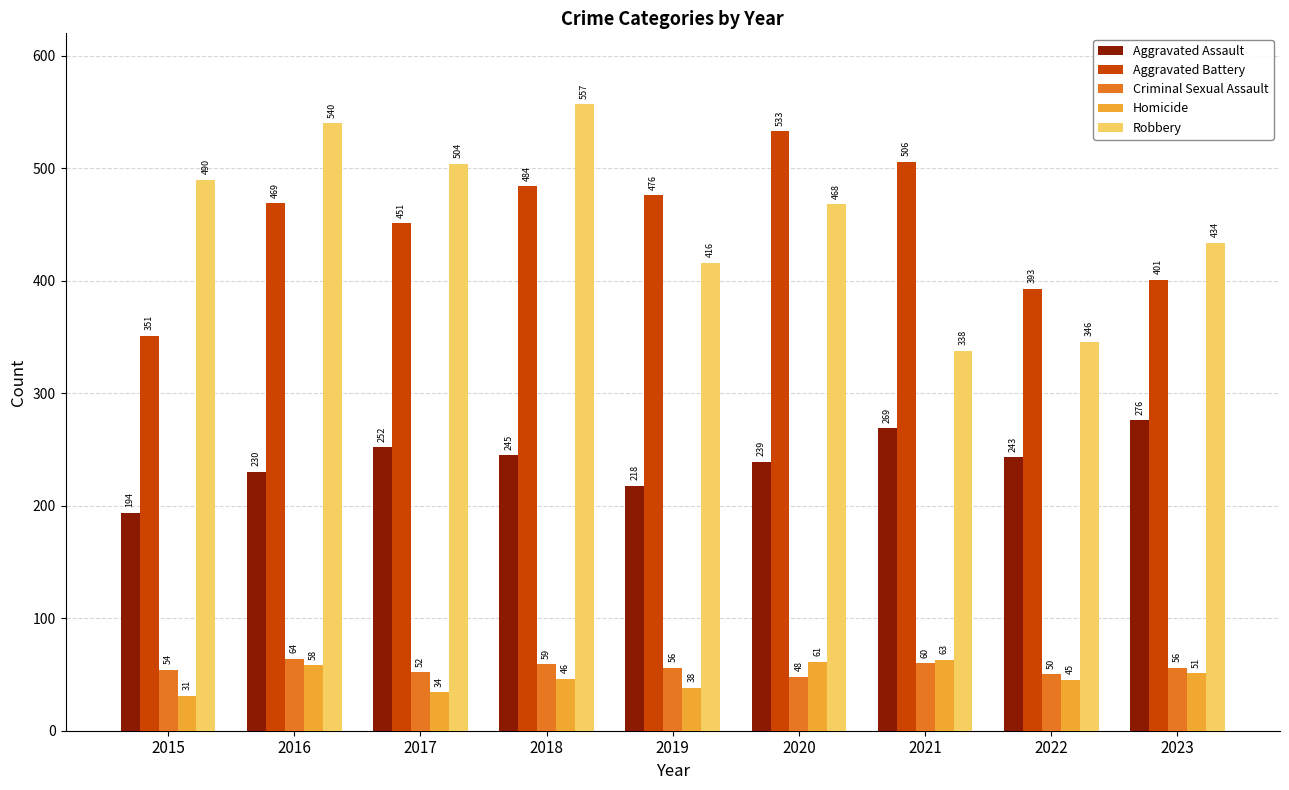

List the labels in order of Aggravated Assault value, largest first.

2023, 2021, 2017, 2018, 2022, 2020, 2016, 2019, 2015